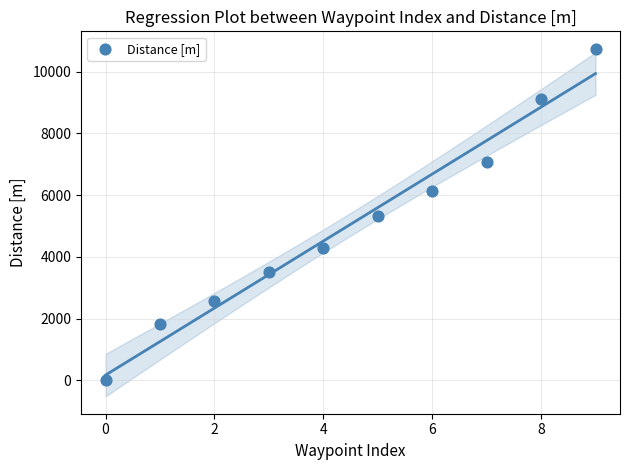

What is the average Y value?

5057